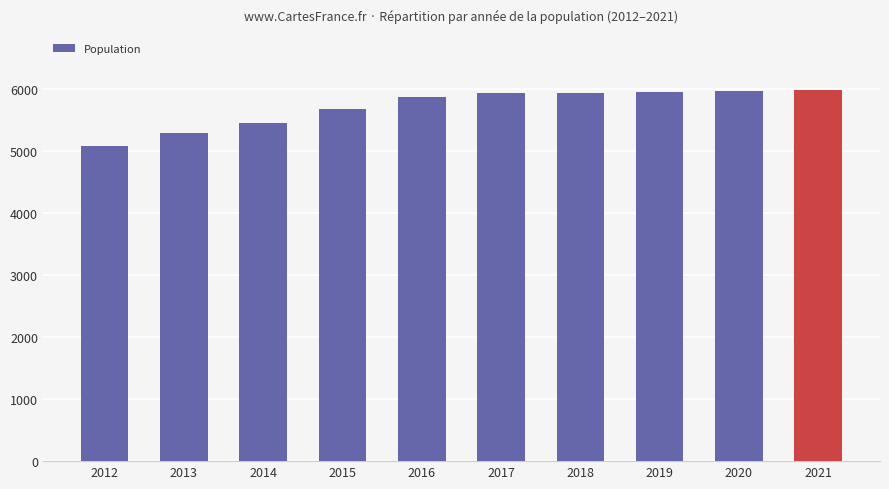

Read the value at 2014, to the nearest 10.

5440